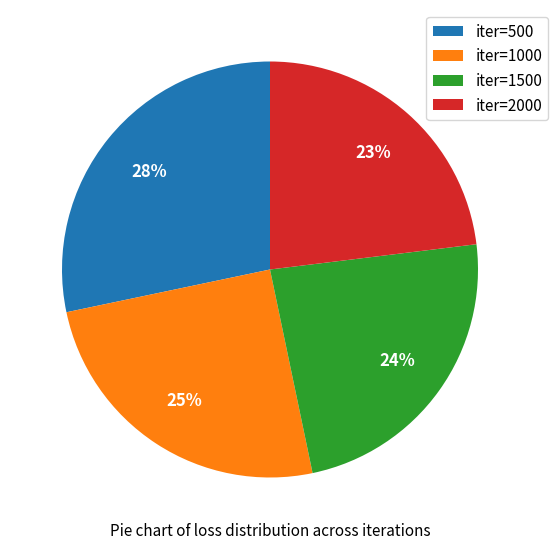

Count the number of slices in the pie.

4